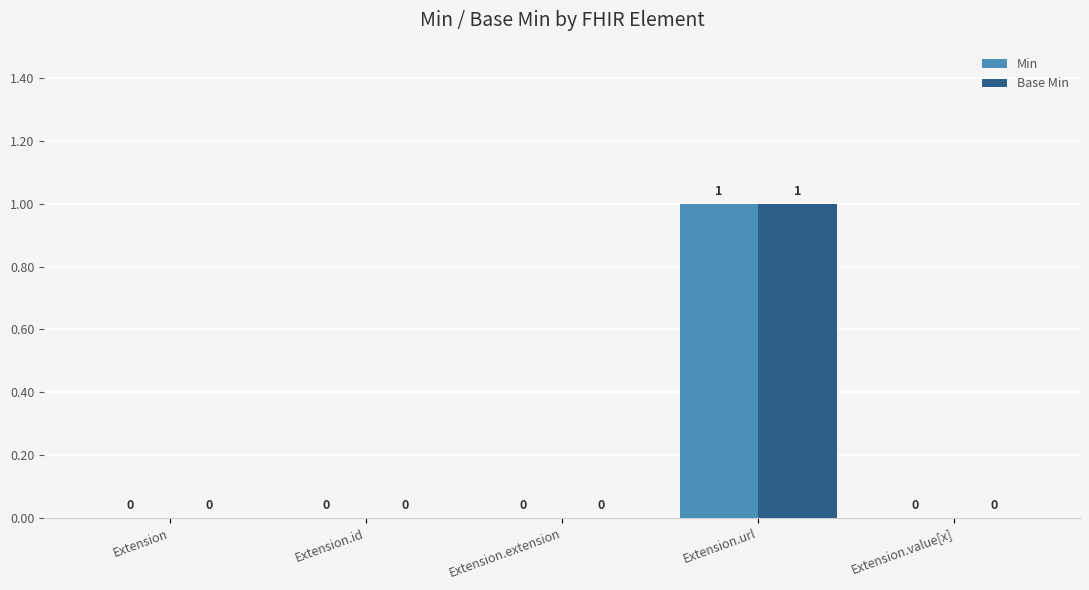

True or false: Base Min has a value of 0 at Extension.url.

False